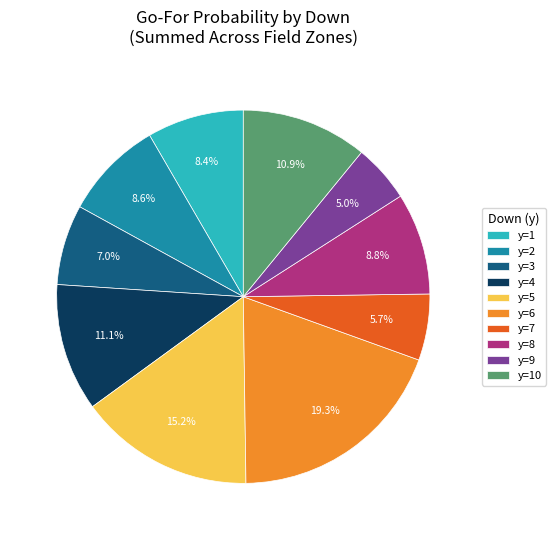

What is the ratio of the value at y=5 to the value at y=3?

2.2